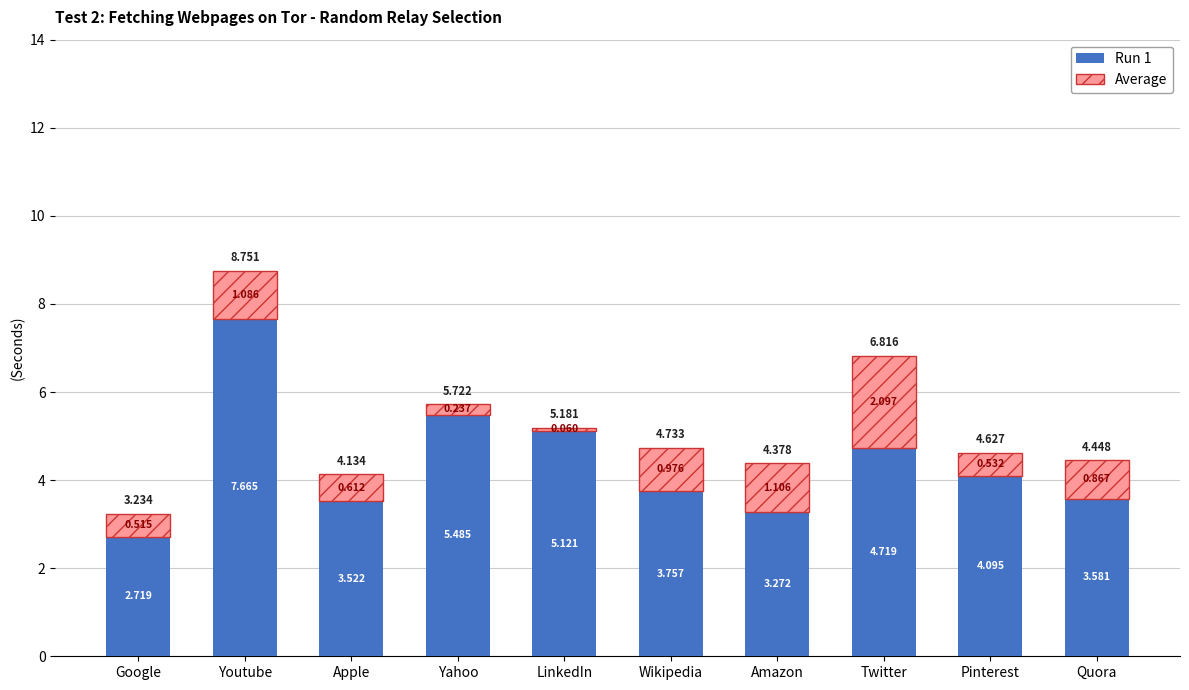

At which label does Run 1 reach its minimum?

Google